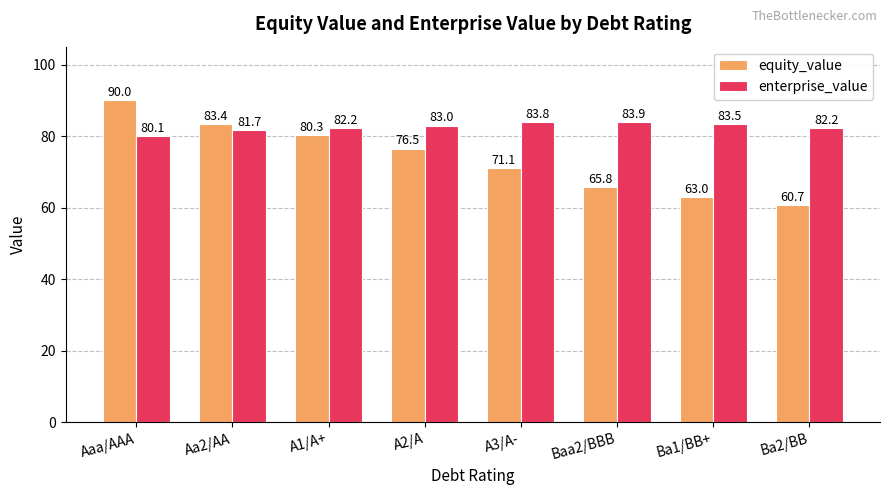

How many values in the enterprise_value series are below 82?

2